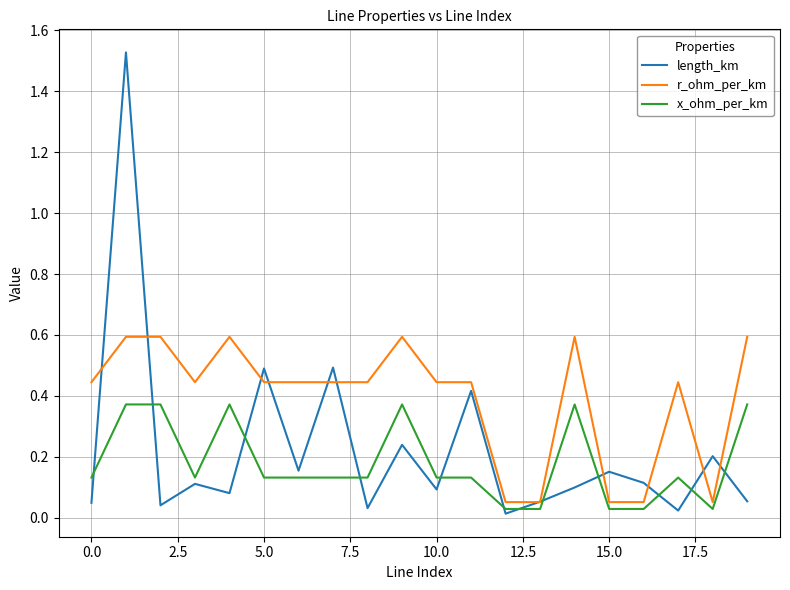

How many distinct data groups are displayed?

3